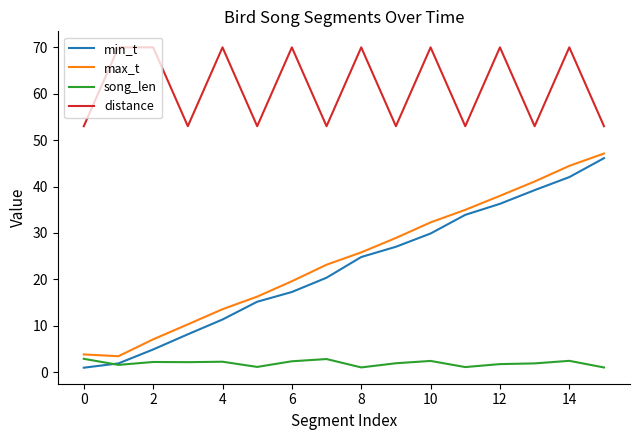

What is the maximum value shown in the chart?

70.0